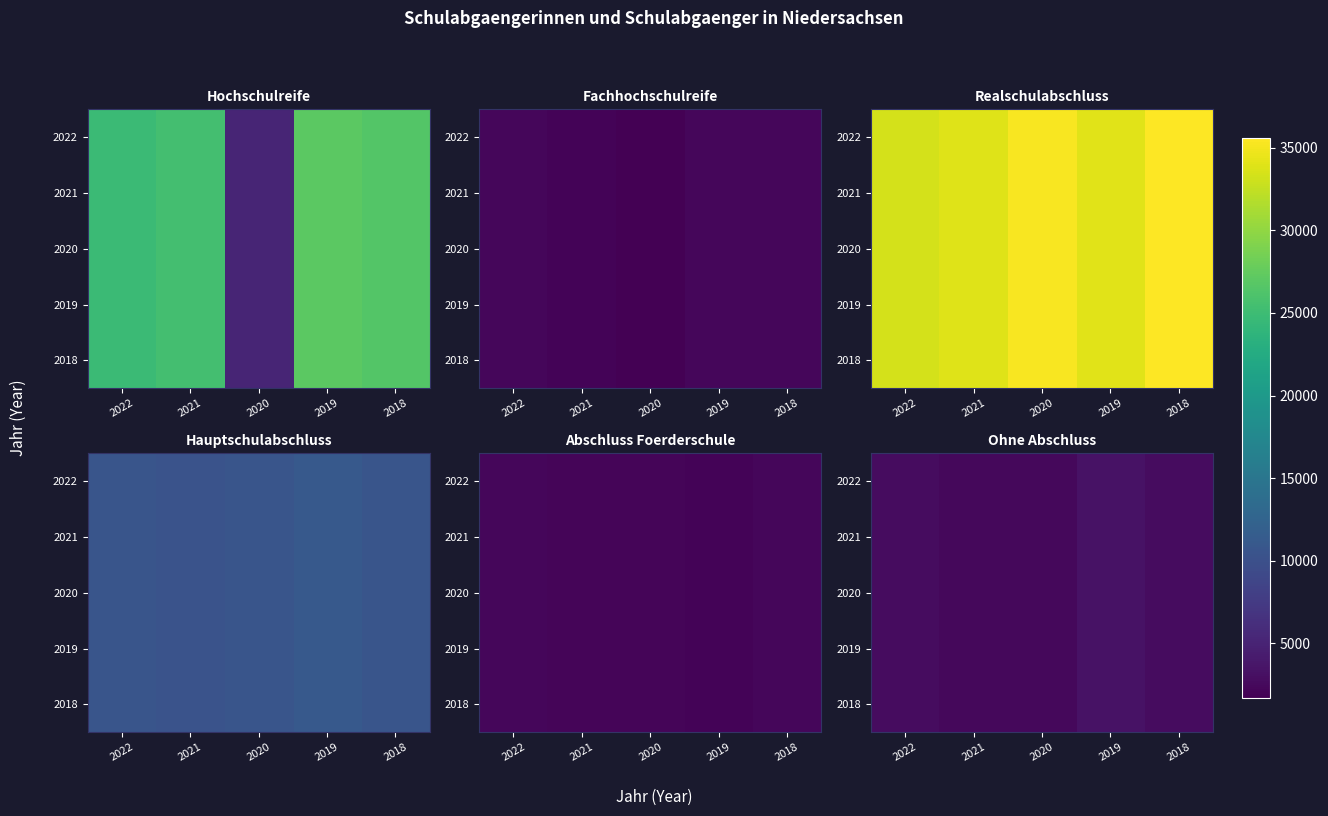

True or false: 2022 has a value of 2402 at 2021.

True